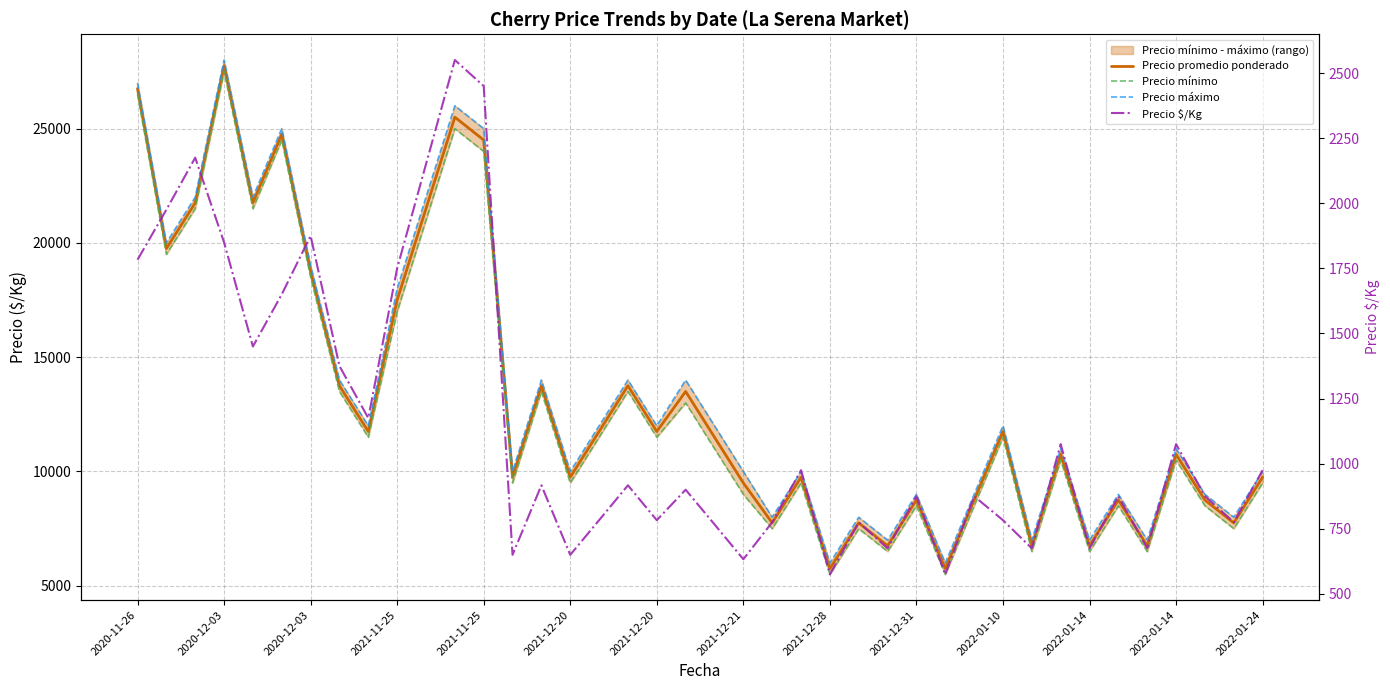

Is it true that Precio $/Kg equals 1198 at 2021-12-20?

False